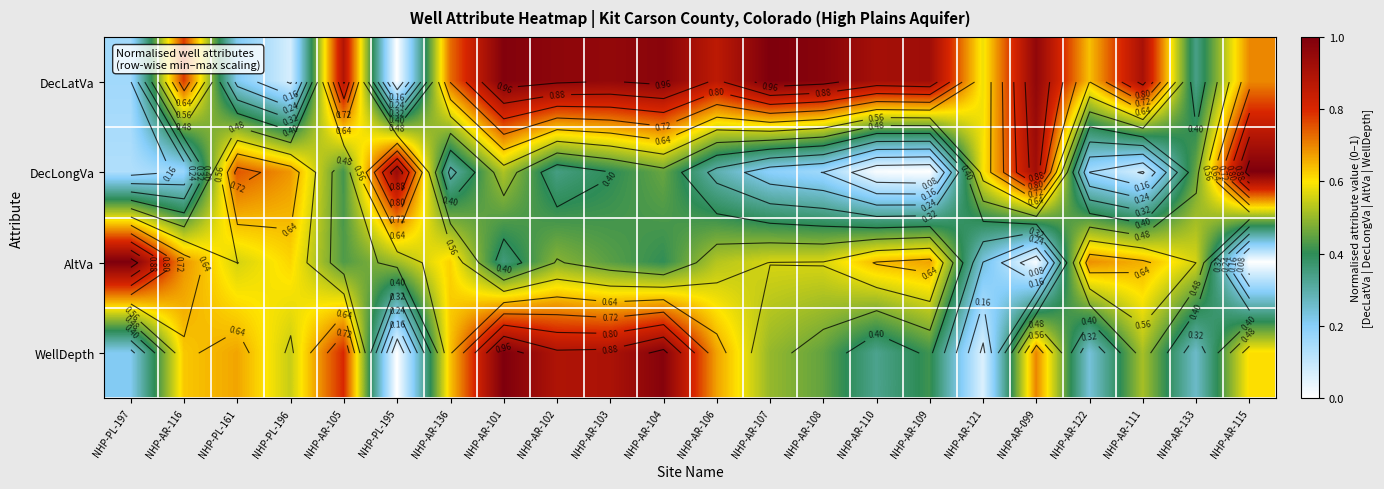

Between NHP-PL-196 and NHP-AR-133, which is larger?

NHP-AR-133